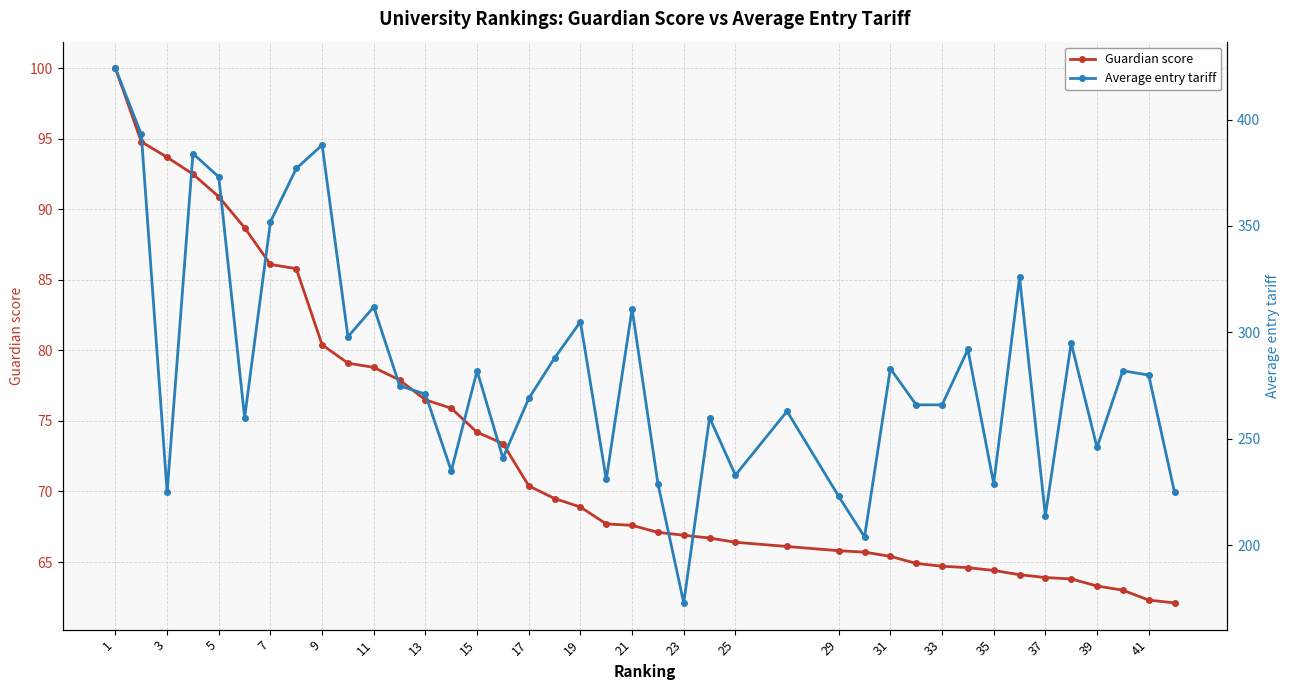

Reading left to right, list all the values displayed in this chart.

Guardian score: 100.0	94.8	93.7	92.5	90.9	88.7	86.1	85.8	80.4	79.1	78.8	77.9	76.5	75.9	74.2	73.4	70.4	69.5	68.9	67.7	67.6	67.1	66.9	66.7	66.4	66.1	65.8	65.7	65.4	64.9	64.7	64.6	64.4	64.1	63.9	63.8	63.3	63.0	62.3	62.1
Average entry tariff: 424.0	393.0	225.0	384.0	373.0	260.0	352.0	377.0	388.0	298.0	312.0	275.0	271.0	235.0	282.0	241.0	269.0	288.0	305.0	231.0	311.0	229.0	173.0	260.0	233.0	263.0	223.0	204.0	283.0	266.0	266.0	292.0	229.0	326.0	214.0	295.0	246.0	282.0	280.0	225.0